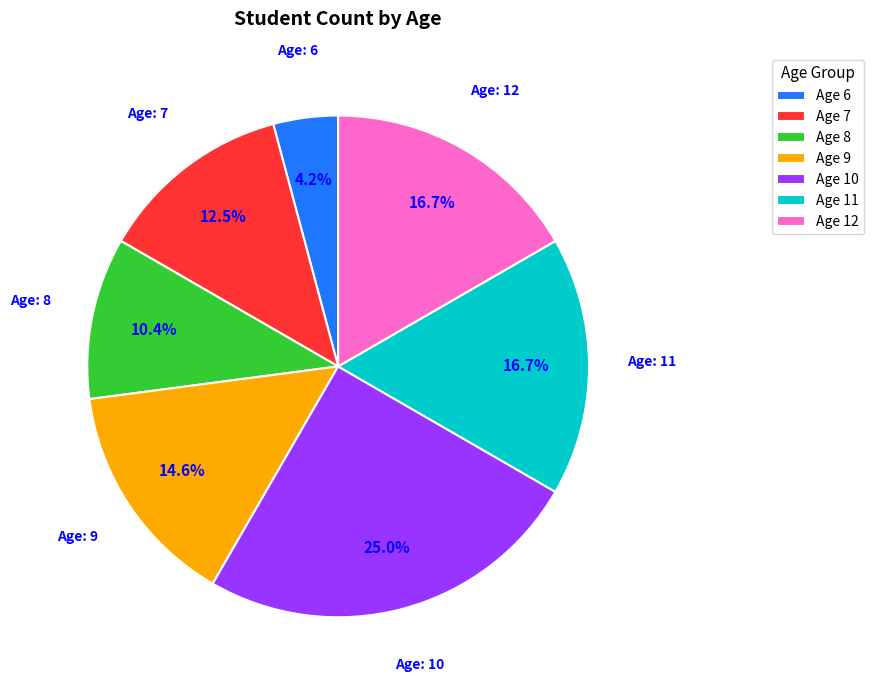

Between Age 8 and Age 6, which is larger?

Age 8